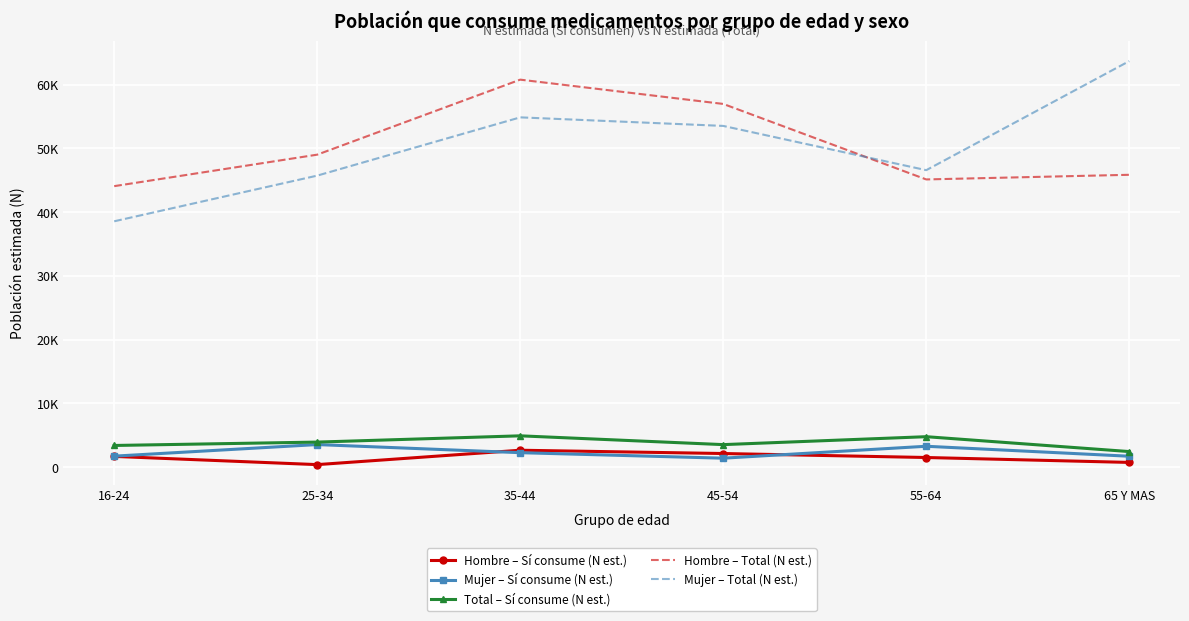

What is the highest value of the Total – Sí consume (N est.) series?

4904